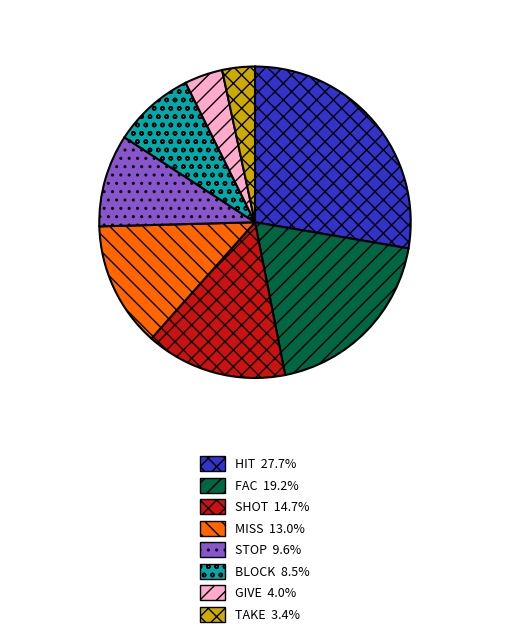

Approximately how many times larger is the value at HIT 27.7% compared to SHOT 14.7%?

1.9